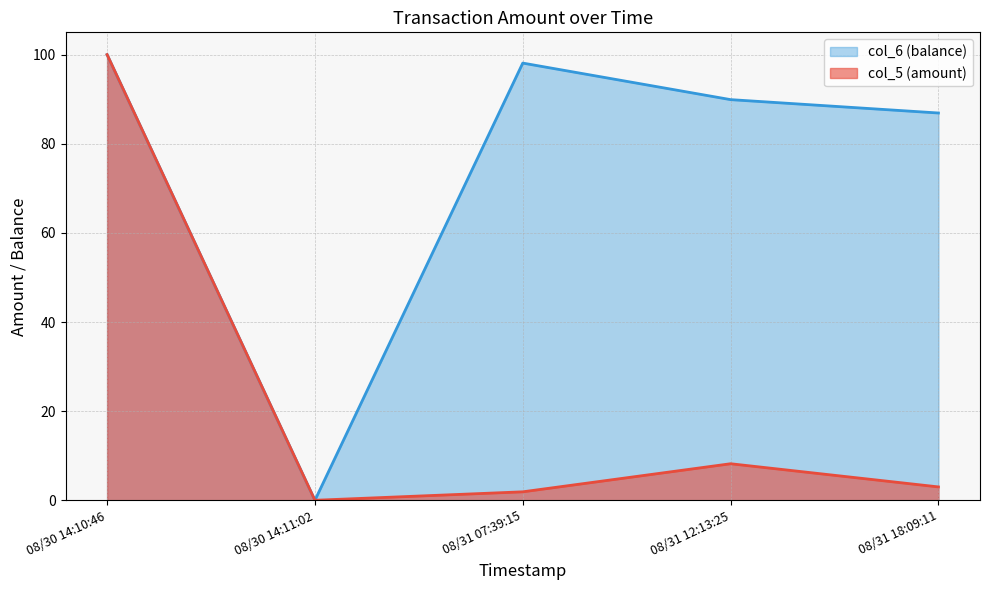

Rank the series at 08/31 18:09:11 from lowest to highest value.

col_5 (amount), col_6 (balance)